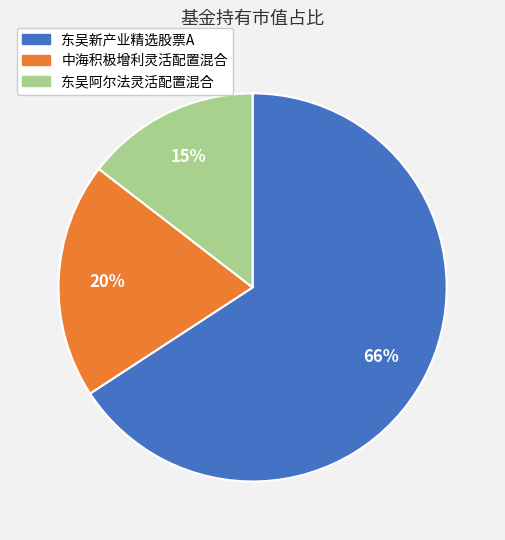

What is the largest slice in the pie chart?

东吴新产业精选股票A